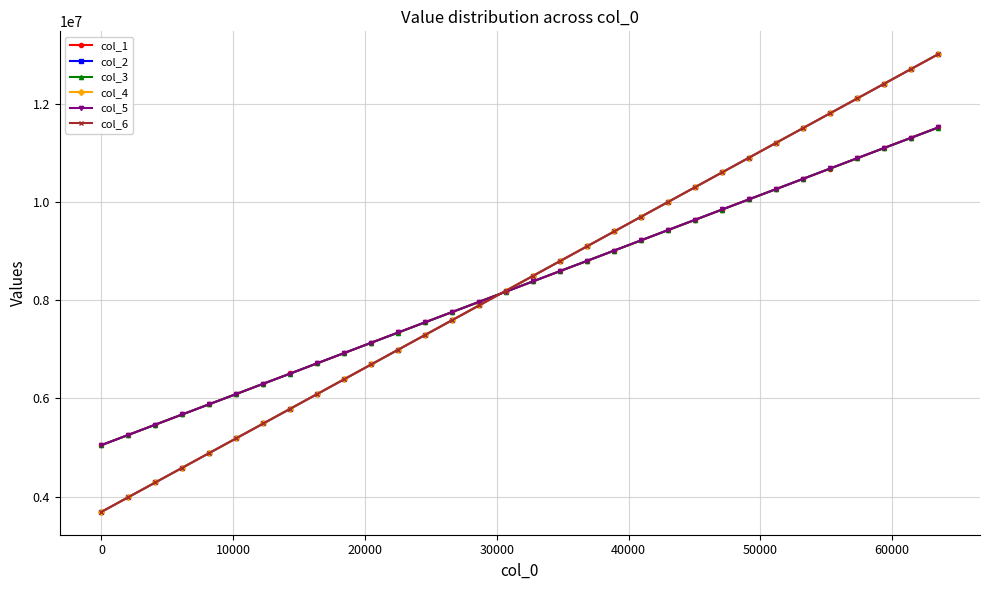

True or false: col_2 has more than 1 points higher than both neighbors.

False